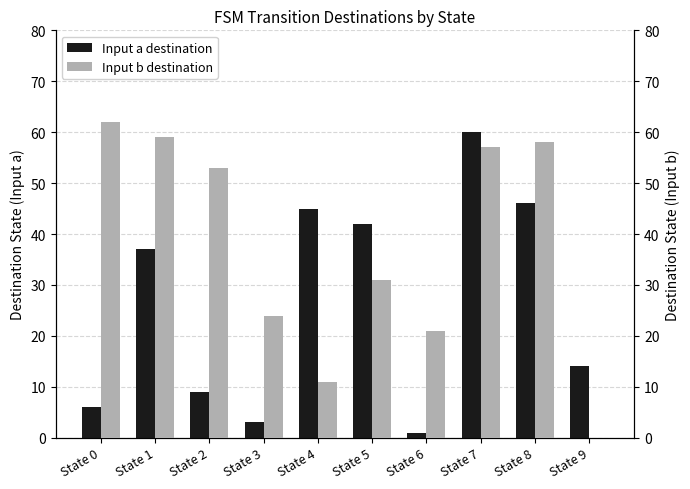

What is the value of the Input b destination bar at the 2nd from the left?

59